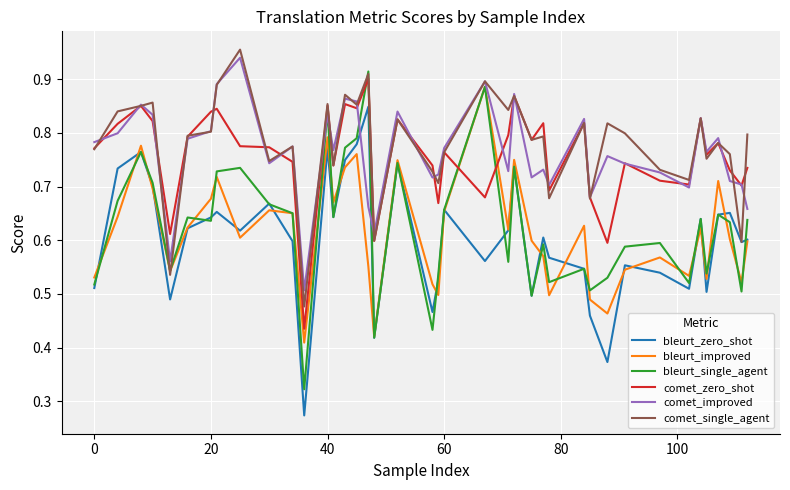

Which series has the widest spread of values?

bleurt_single_agent